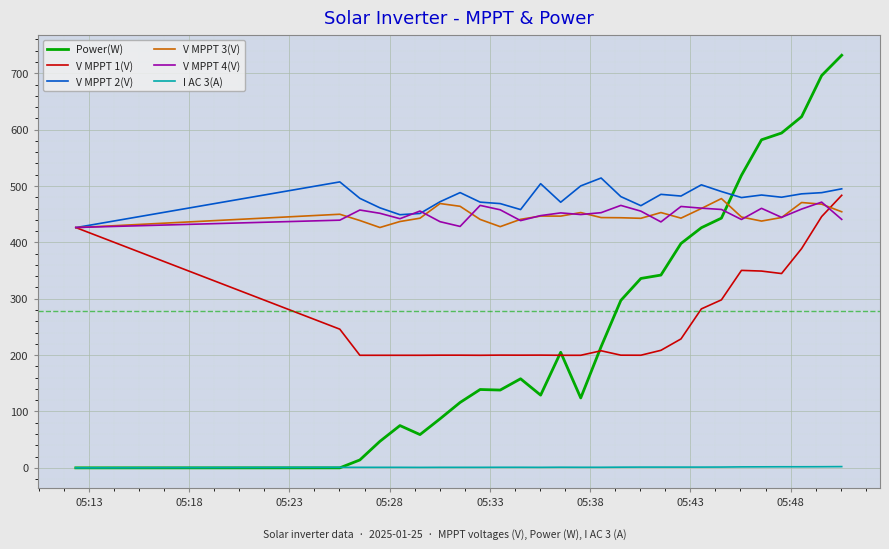

In V MPPT 4(V), how many points are lower than both neighbors (excluding endpoints)?

7